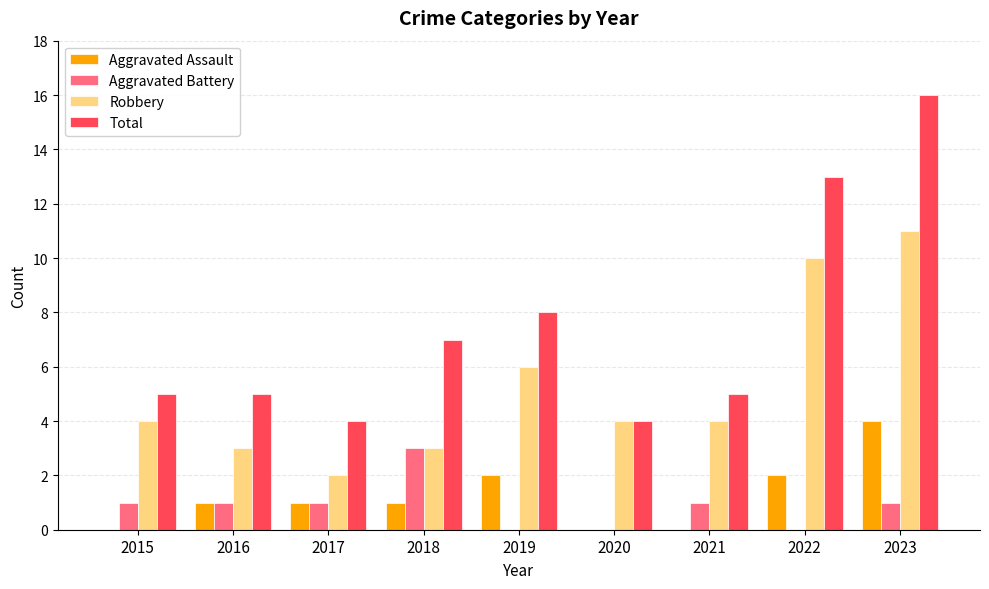

At which category is the sum across all series the highest?

2023